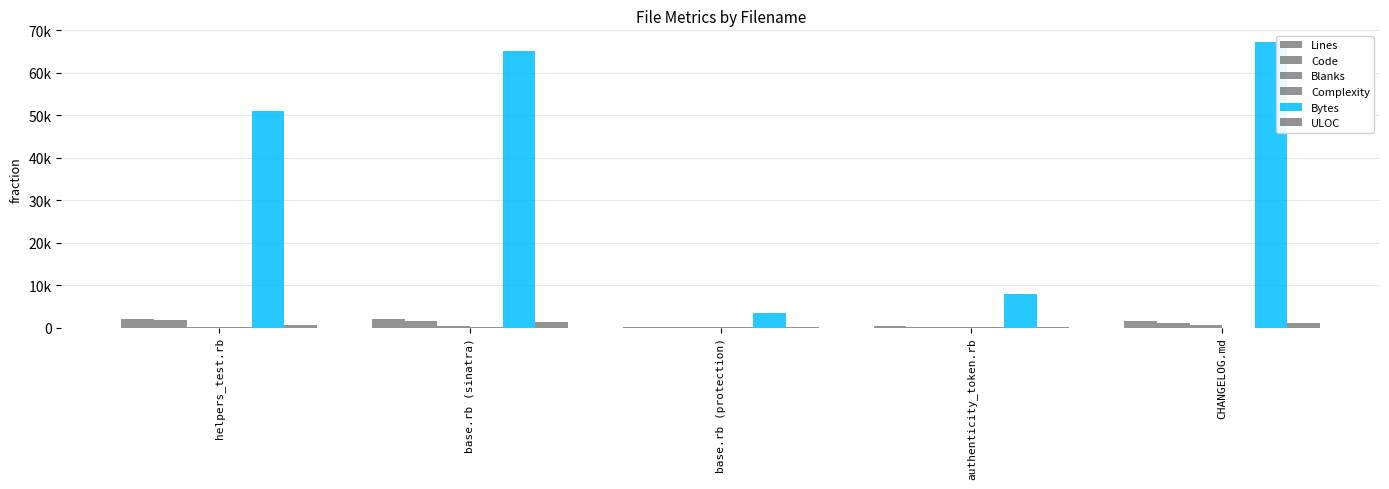

Between base.rb (sinatra) and base.rb (protection), which series saw the biggest shift?

Bytes